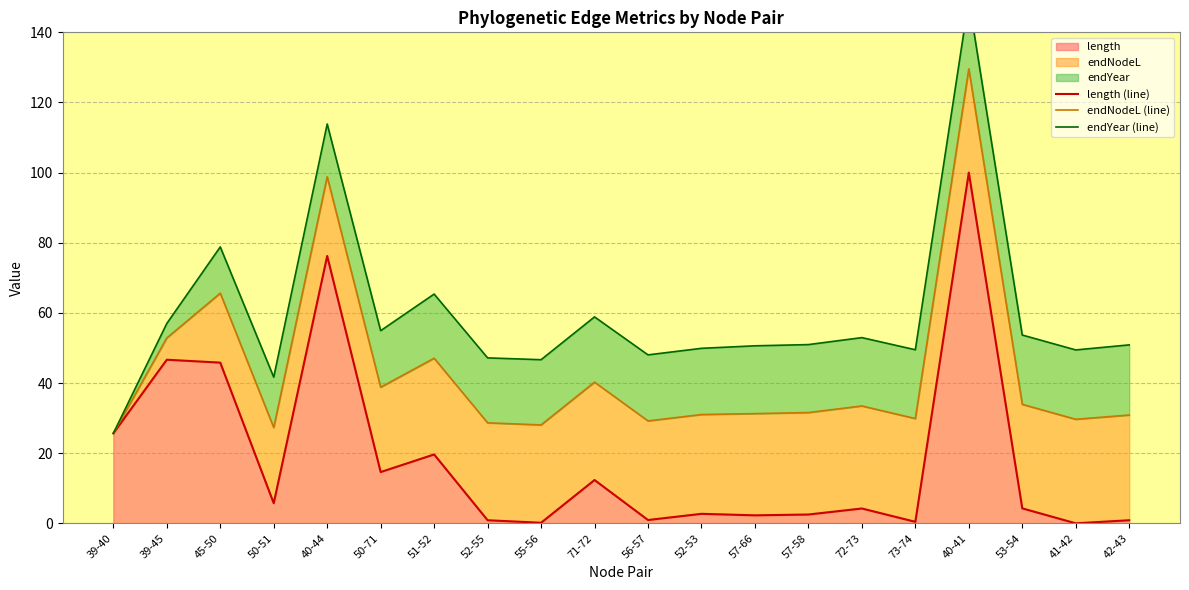

What position from the left is 73-74?

16